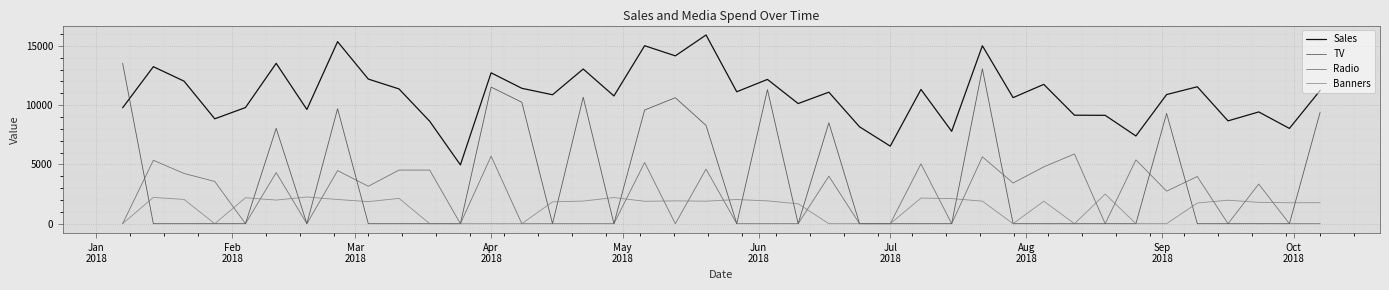

After their last crossing, which series has the higher values: Banners or TV?

TV